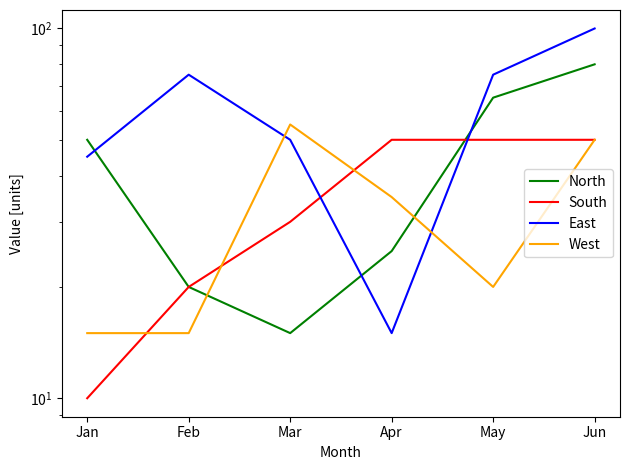

What are all the series names shown in the legend?

North, South, East, West